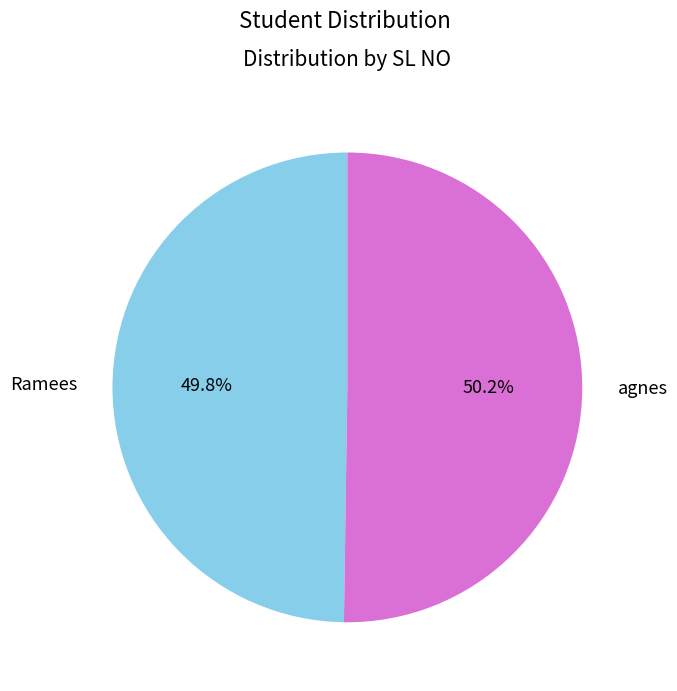

Approximately how many times larger is the value at Ramees compared to agnes?

1.0